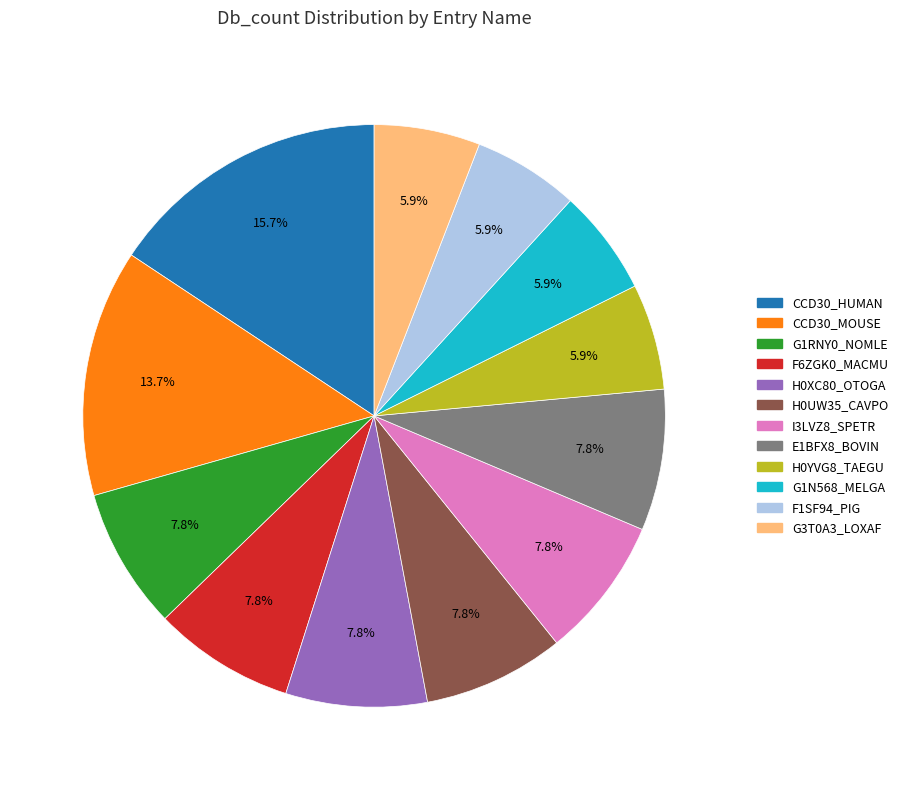

Between CCD30_MOUSE and F6ZGK0_MACMU, which is larger?

CCD30_MOUSE